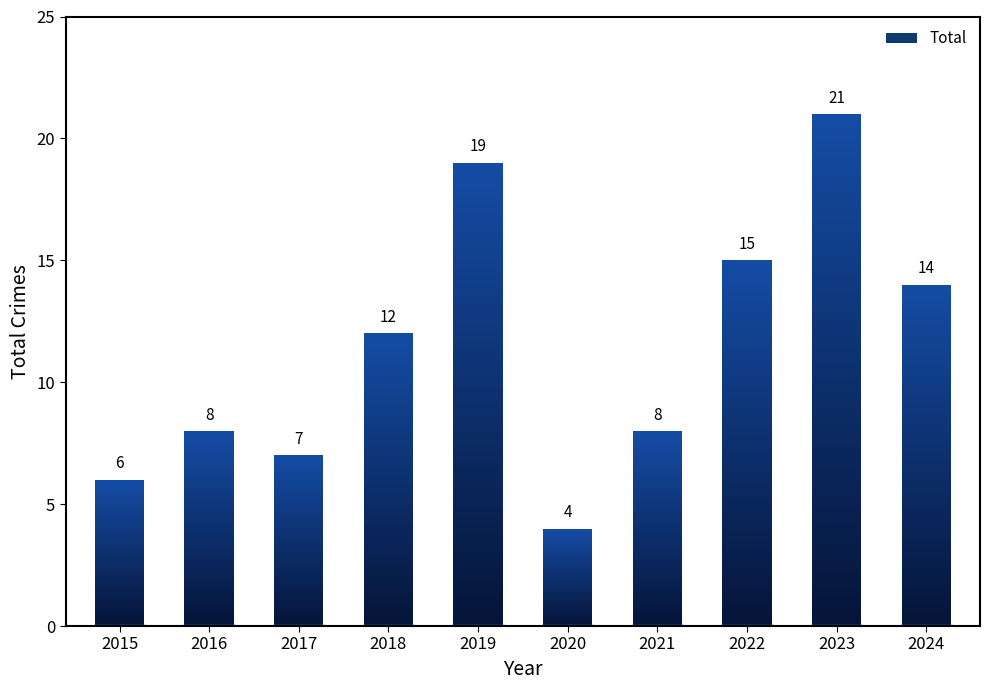

What is the greatest value displayed?

21